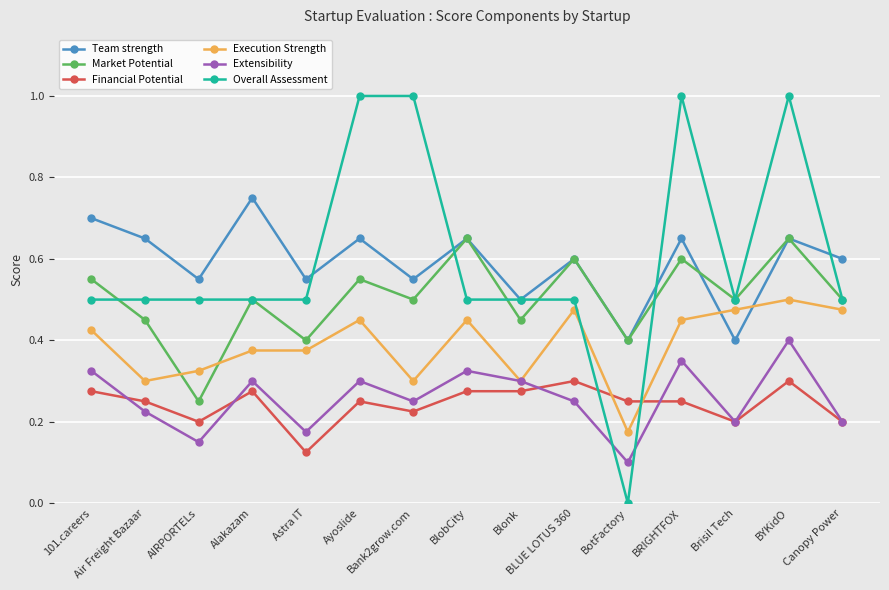

Where is Market Potential nearest to the value 0?

AIRPORTELs